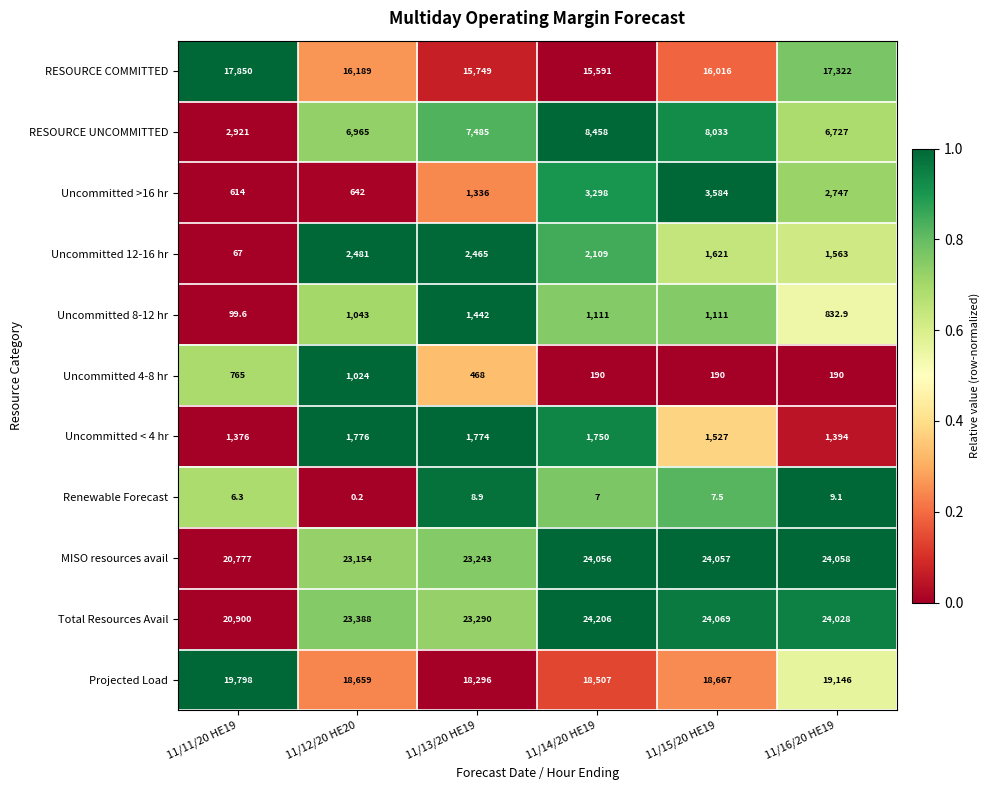

Which series has the largest range (max minus min)?

RESOURCE UNCOMMITTED